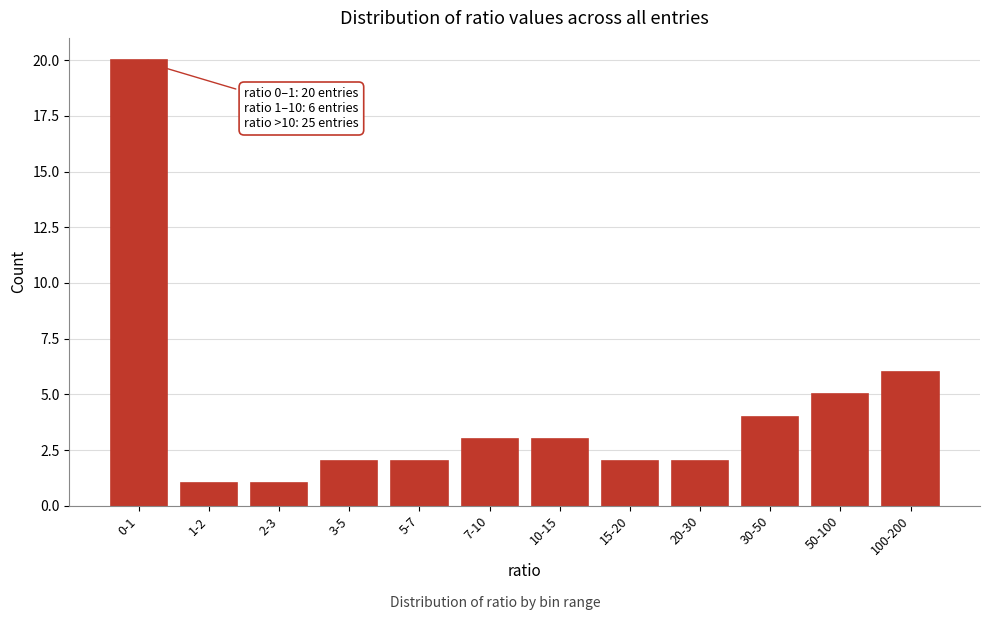

Reading right to left, list all the values displayed in this chart.

100-200=6	50-100=5	30-50=4	20-30=2	15-20=2	10-15=3	7-10=3	5-7=2	3-5=2	2-3=1	1-2=1	0-1=20